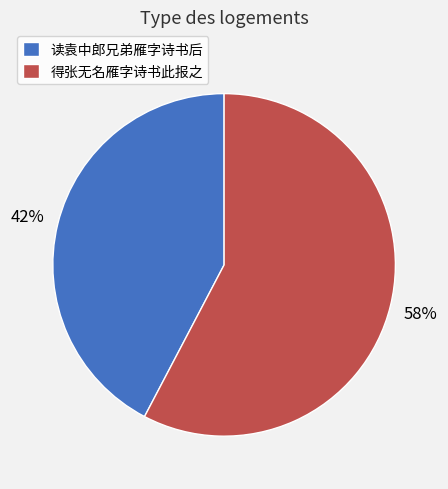

Which category has the smallest portion of the pie?

读袁中郎兄弟雁字诗书后